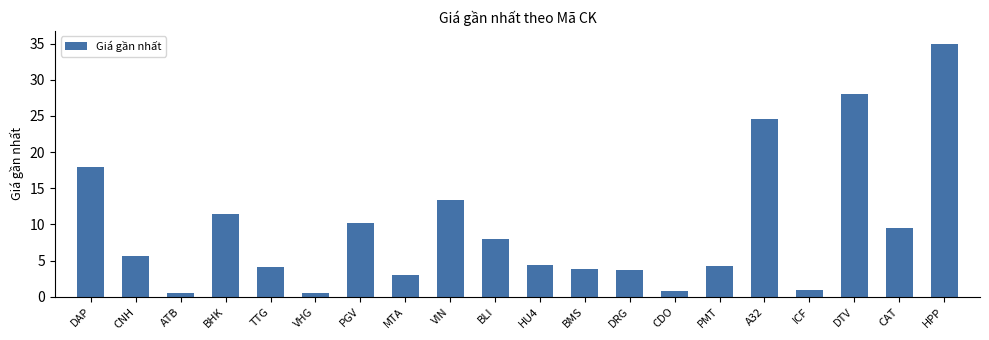

At which label does the data first exceed 5?

DAP